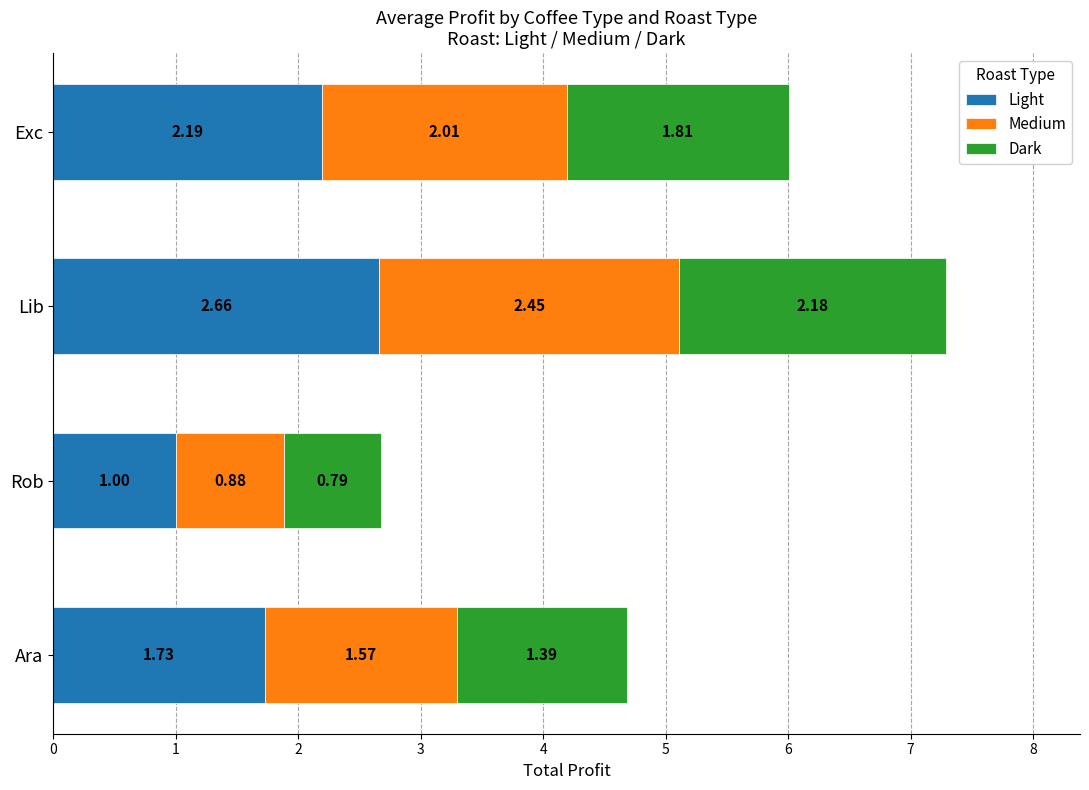

What is the difference between the second highest and minimum values in the Light series?

1.2